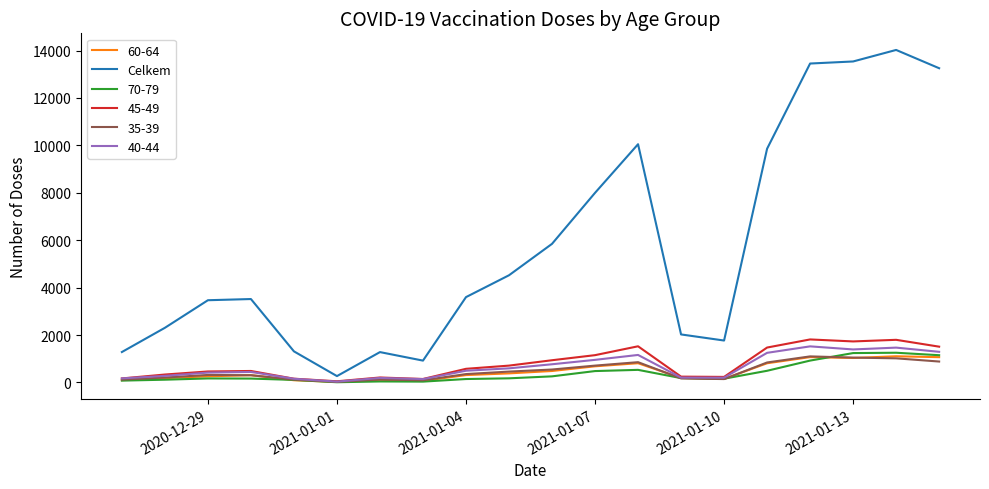

Which series has the largest total across all categories?

Celkem